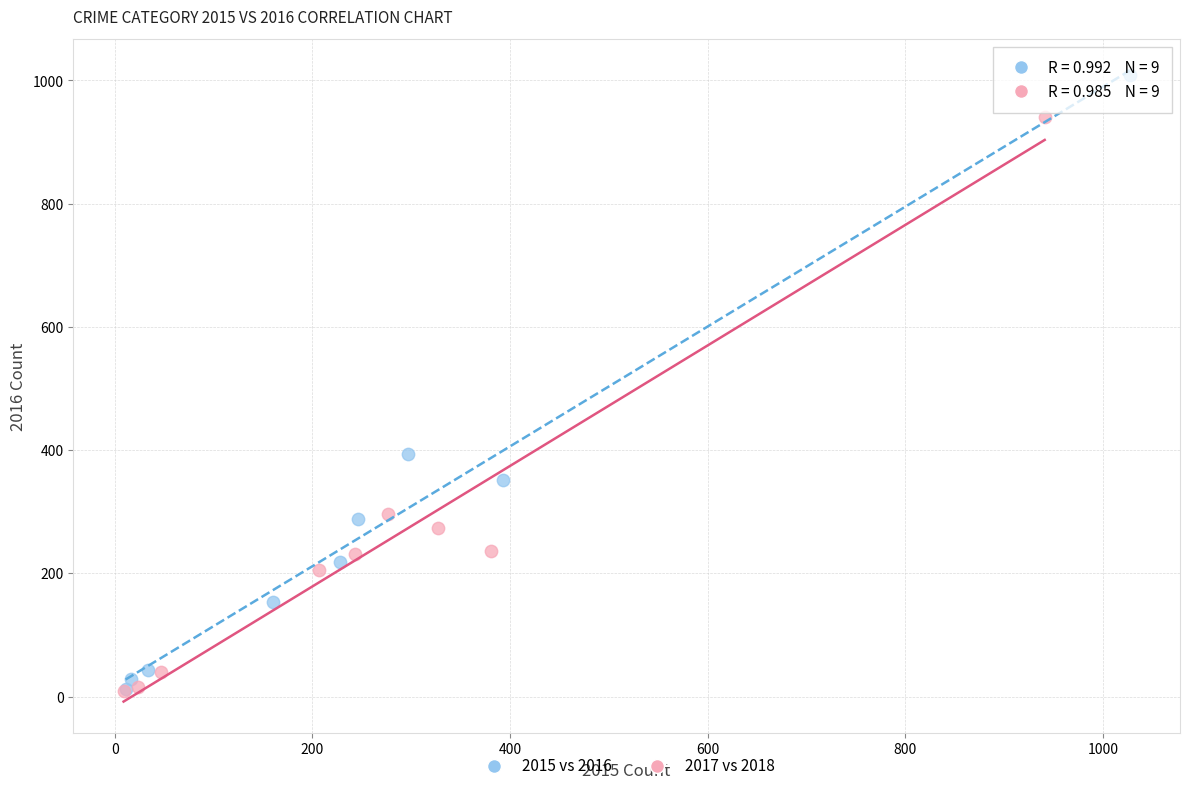

What are all the series names shown in the legend?

2015 vs 2016, 2017 vs 2018